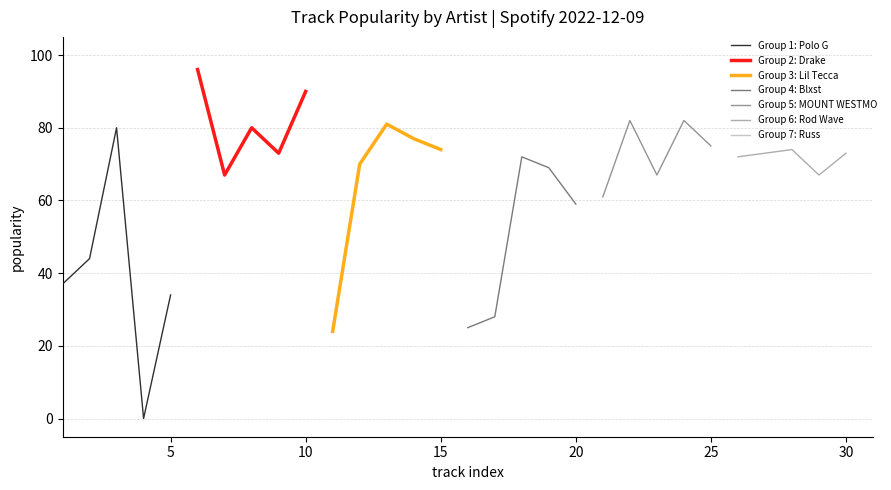

Is the value of Group 4: Blxst at 5 greater than the value of Group 1: Polo G at 15?

Yes